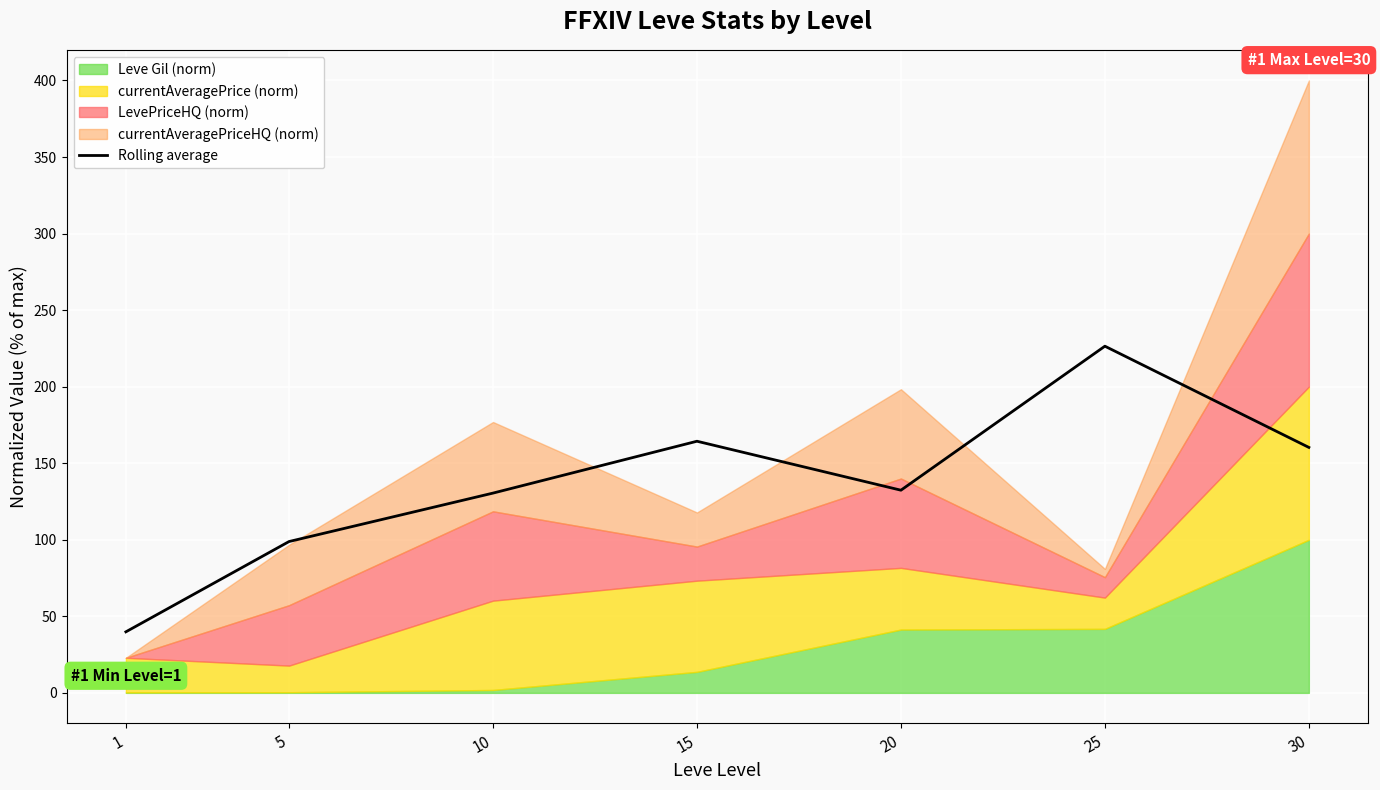

How many interior local peaks (higher than both neighbors) does the data have?

2